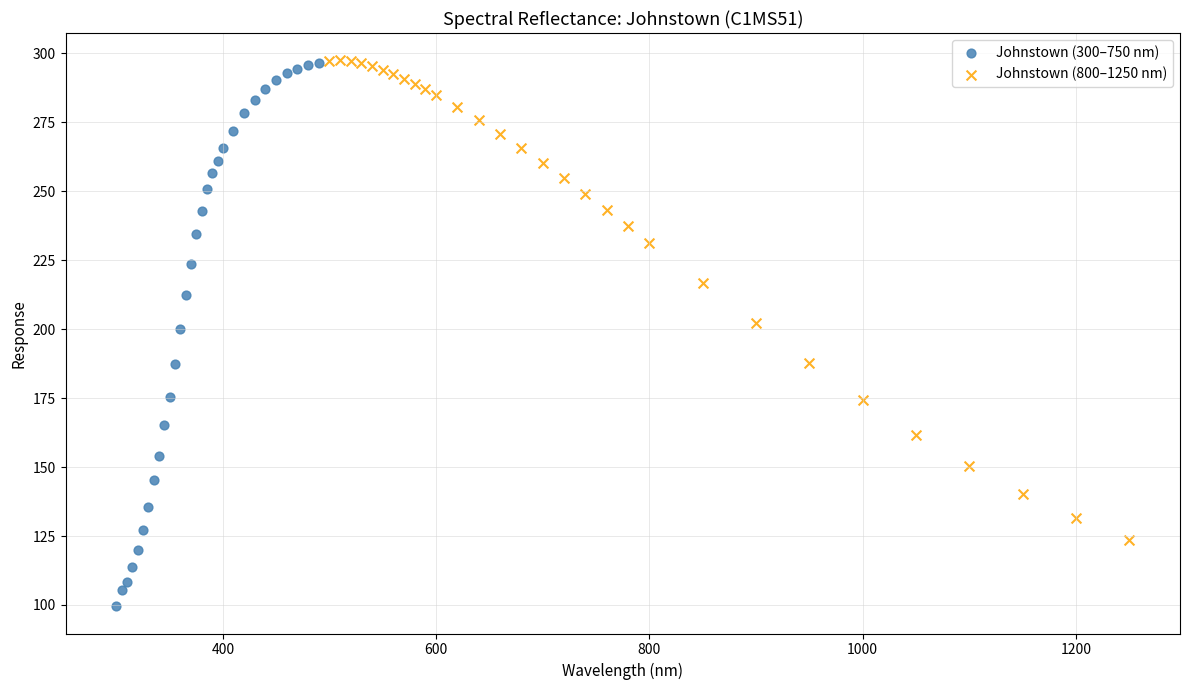

Which series reaches the minimum Y coordinate?

Johnstown (300–750 nm)